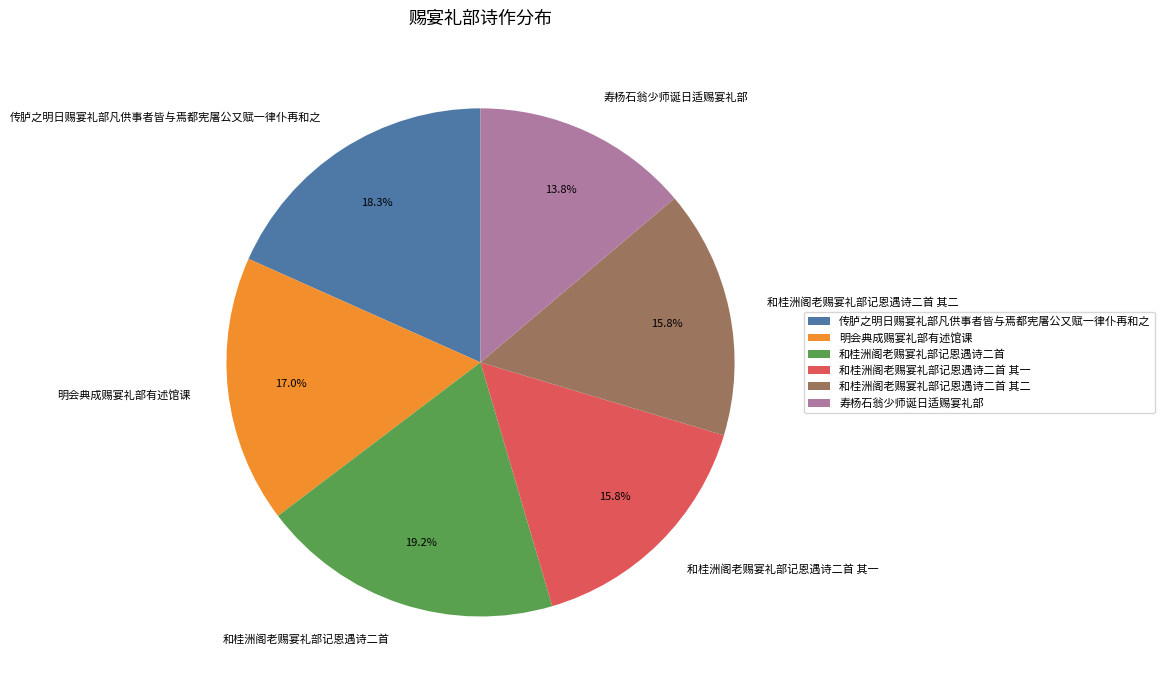

Approximately how many times larger is the value at 和桂洲阁老赐宴礼部记恩遇诗二首 其二 compared to 和桂洲阁老赐宴礼部记恩遇诗二首?

0.8